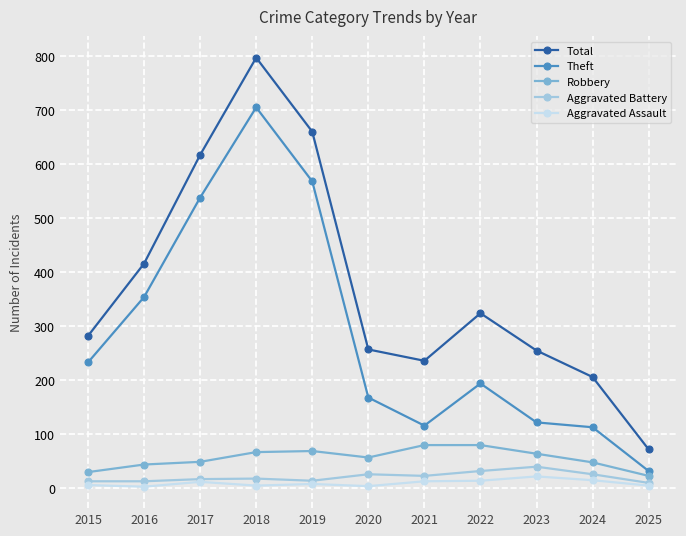

Which category has the highest value in the Total series?

2018